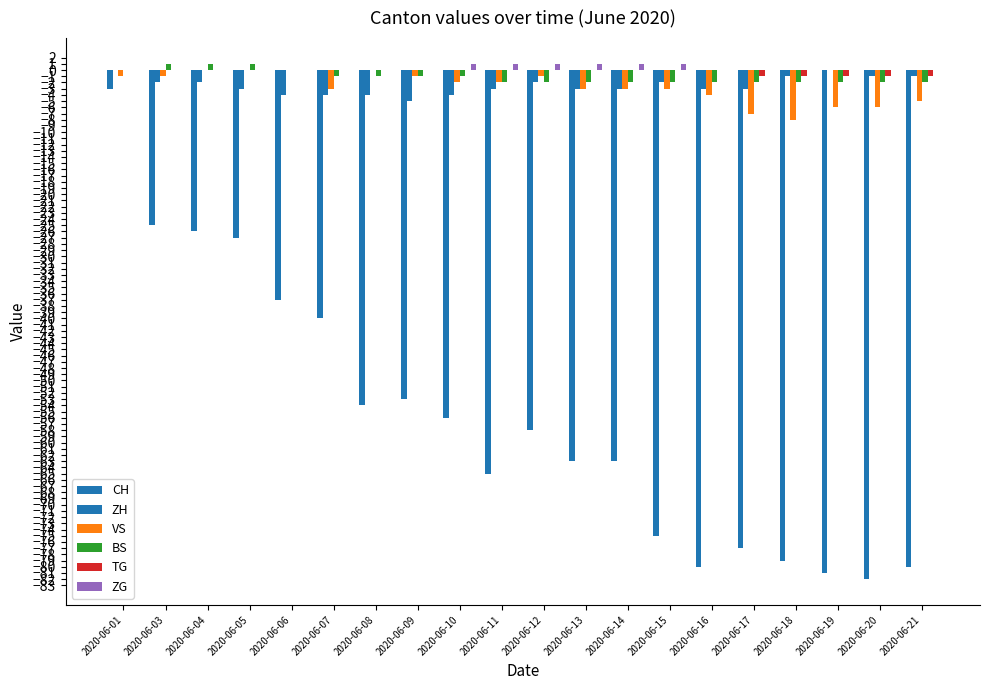

How many data points does each series have?

20